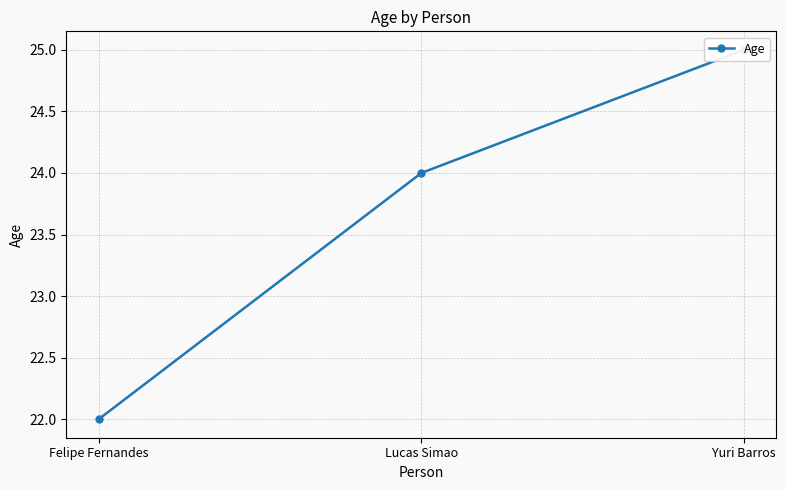

How many categories are shown in the chart?

3